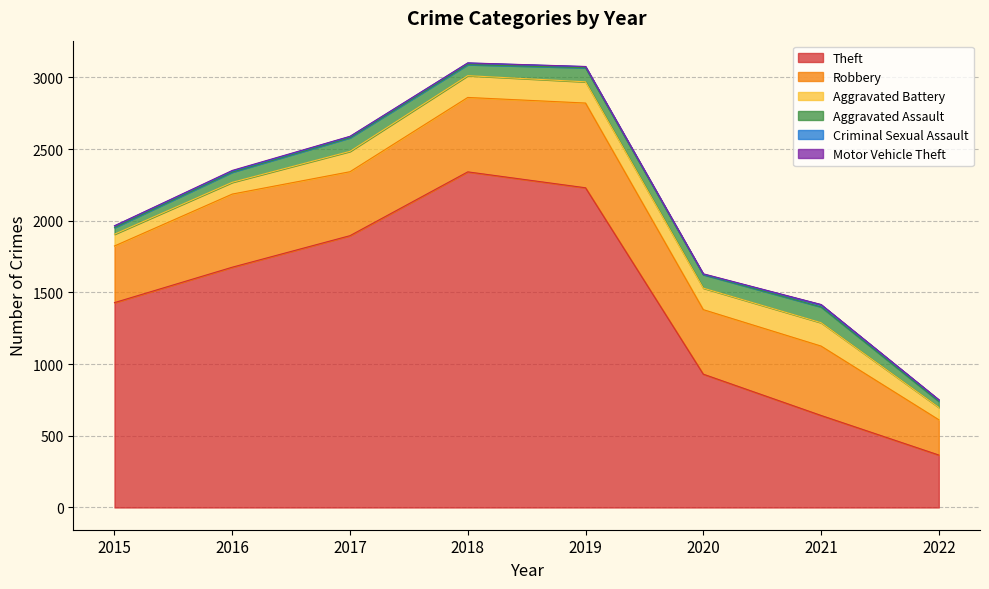

Reading right to left, extract all data points from this chart.

Theft: 366	642	930	2230	2341	1896	1676	1429
Robbery: 246	484	450	591	519	446	510	395
Aggravated Battery: 86	163	150	148	152	142	82	82
Aggravated Assault: 42	110	94	98	77	95	71	46
Criminal Sexual Assault: 10	15	3	8	11	8	8	12
Motor Vehicle Theft: 2	2	3	1	1	2	4	1